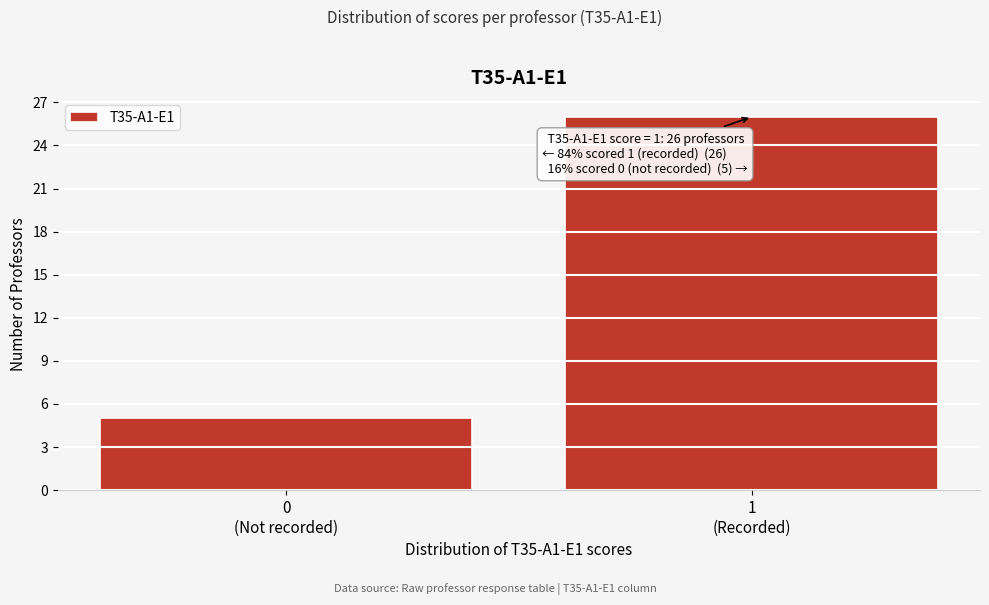

Reading right to left, what are all the values shown in this chart?

26	5